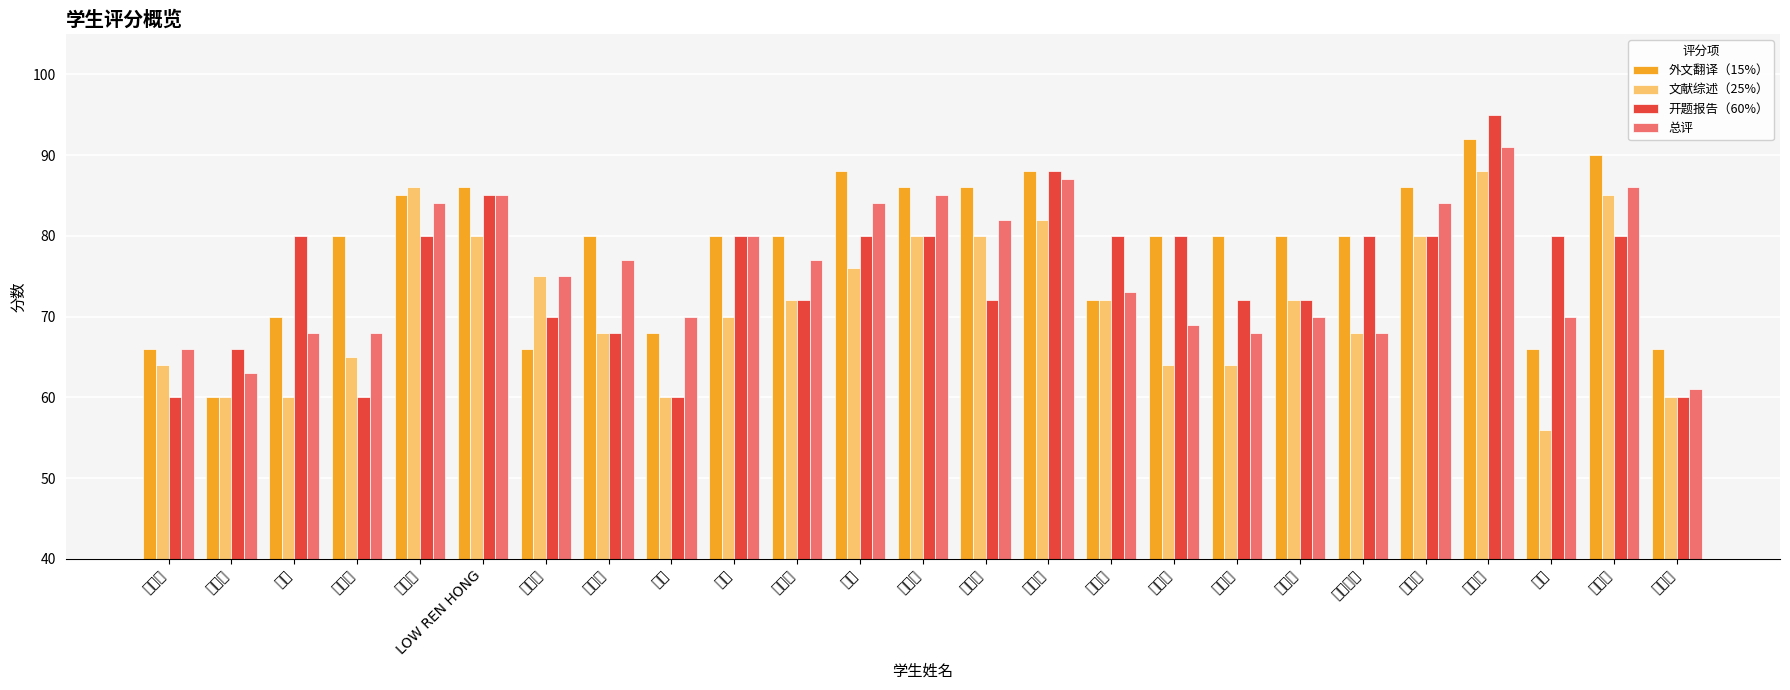

How many groups of bars are there?

25